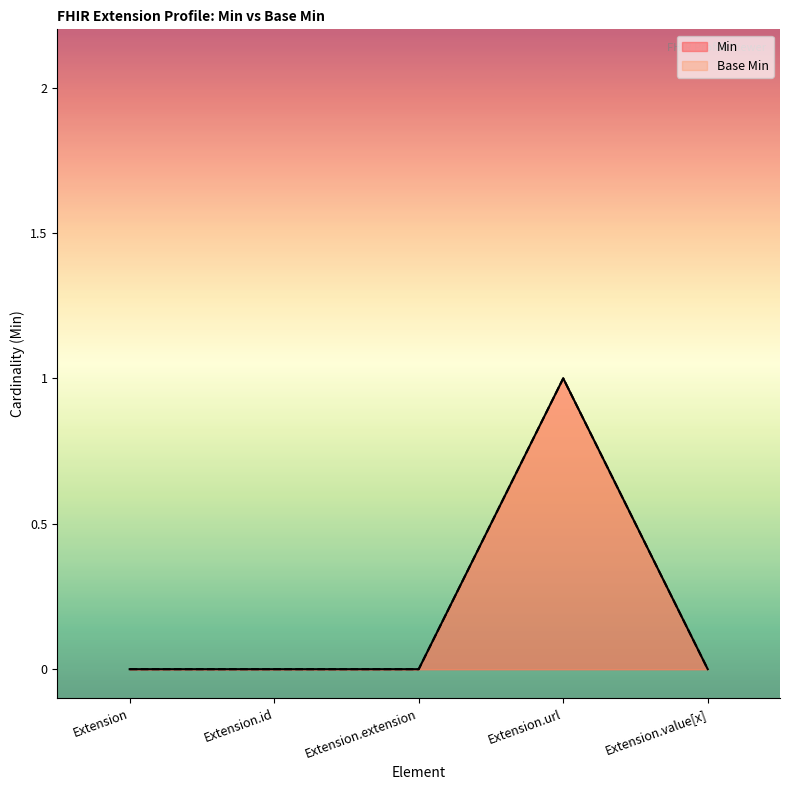

True or false: Base Min and Min intersect in this chart.

False